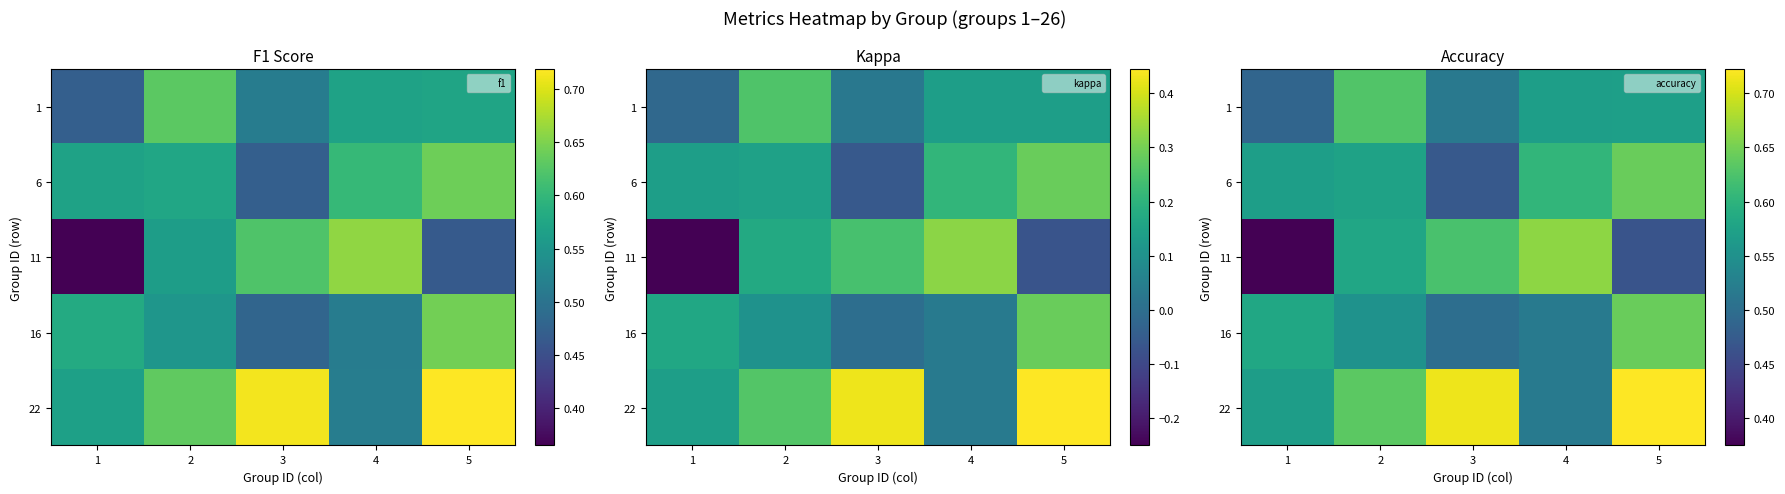

How many 6 values are between 0 and 1?

5